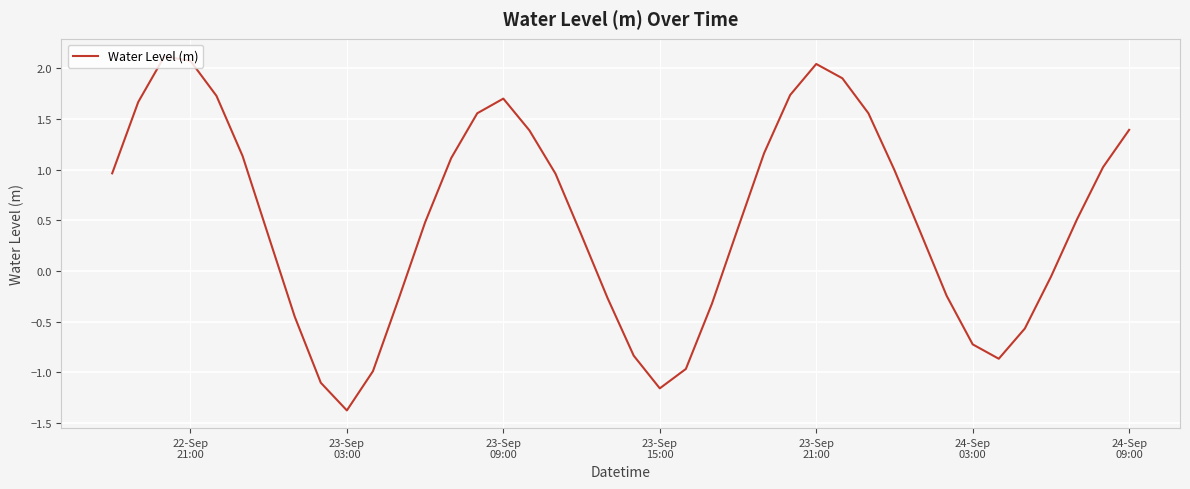

What is the difference between the maximum and minimum values?

3.5